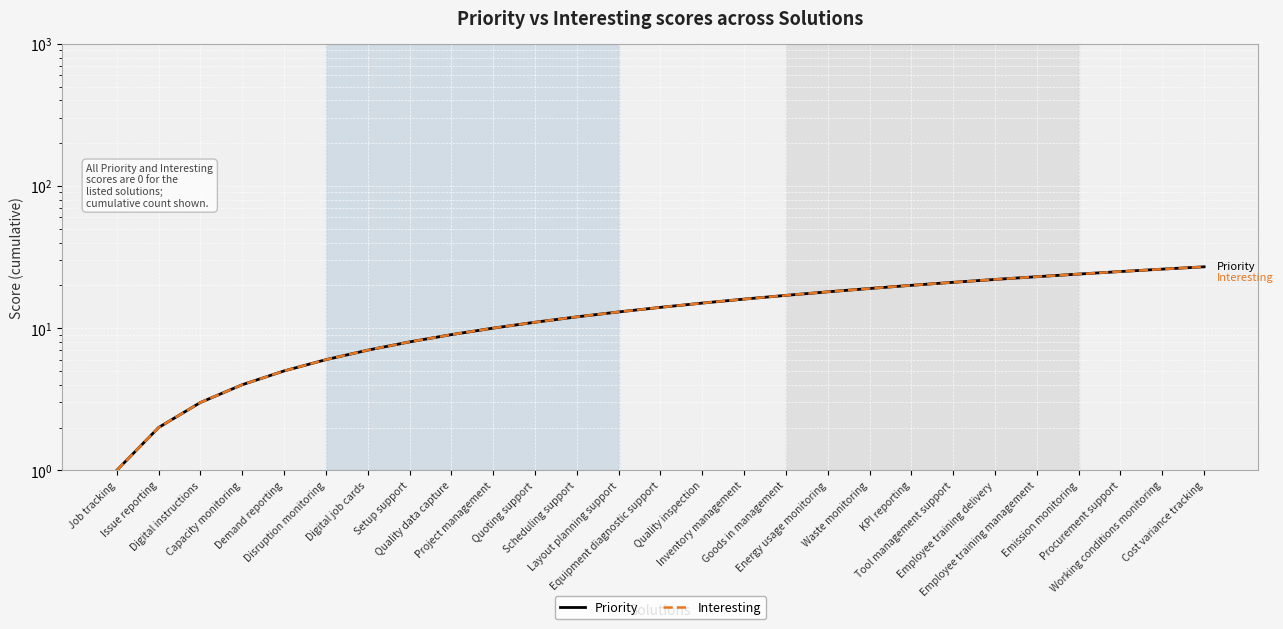

Is it true that Priority equals 24 at Emission monitoring?

True